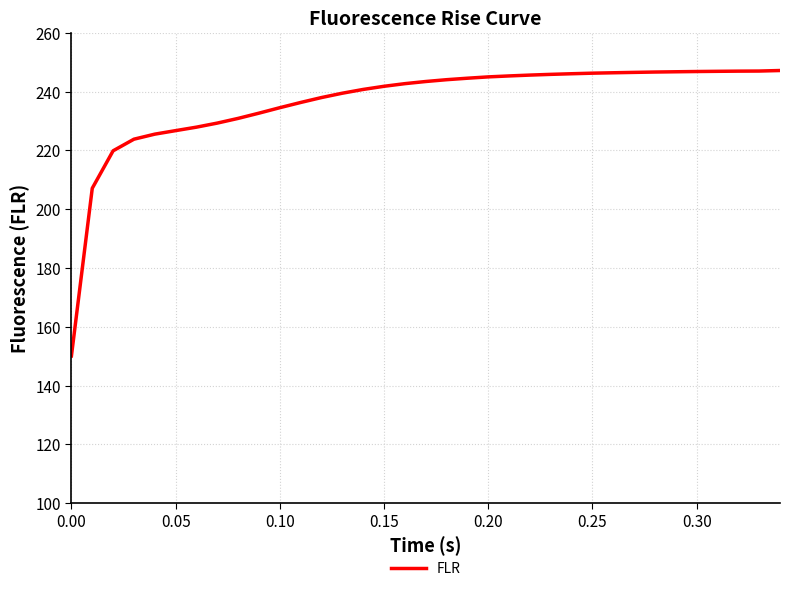

What is the average value?

236.4